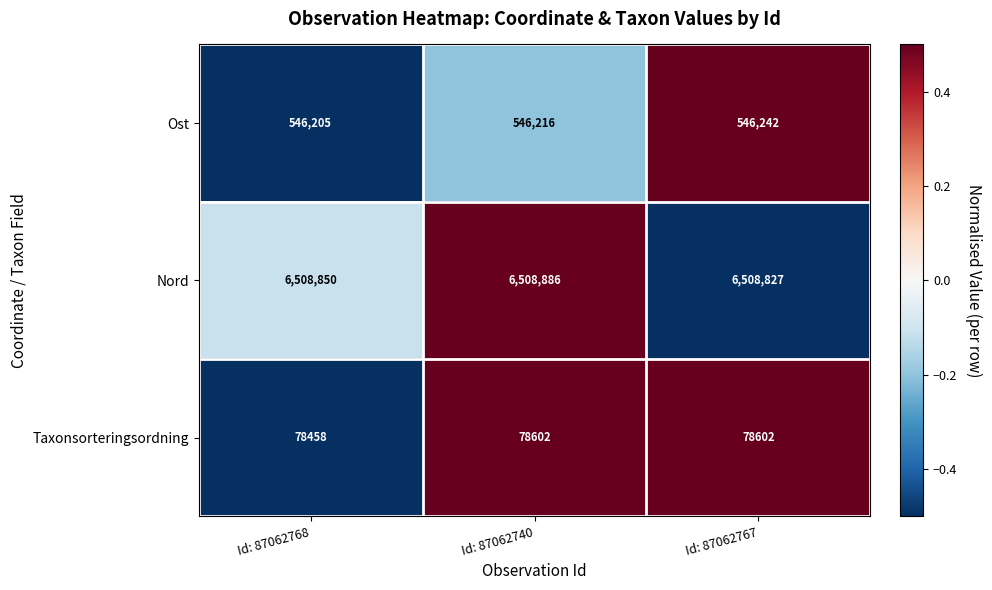

Which series has the largest total across all categories?

Nord